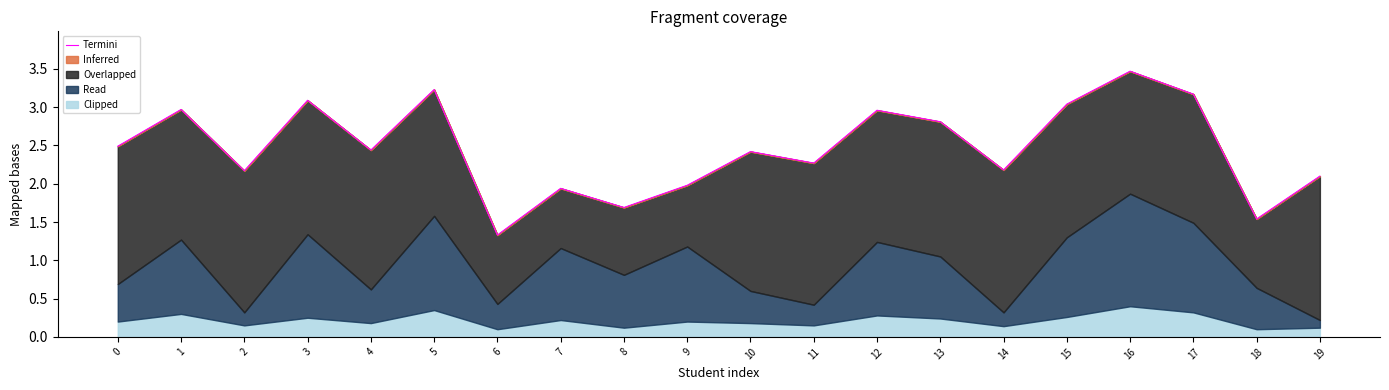

Between 2 and 10, which is larger?

10